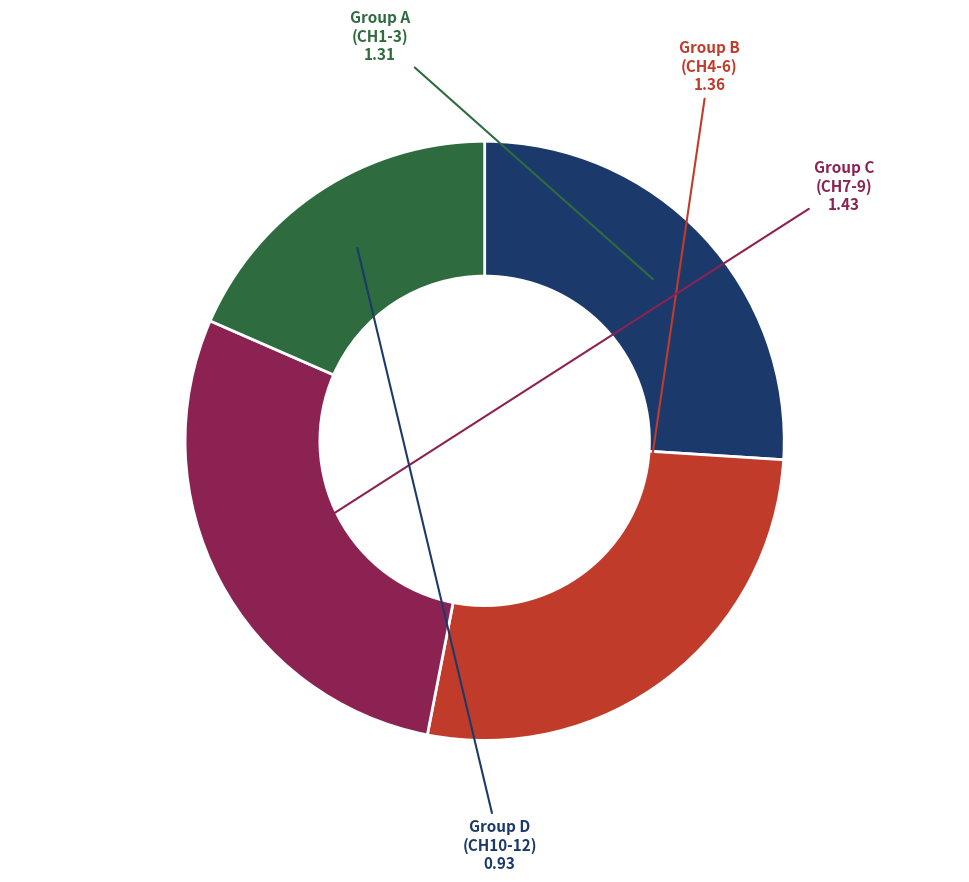

Is there a majority slice in this chart?

No